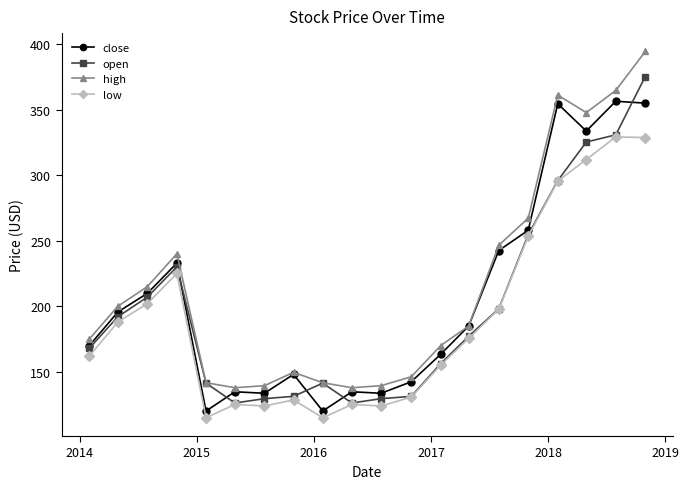

At how many categories does at least one series exceed 319?

4